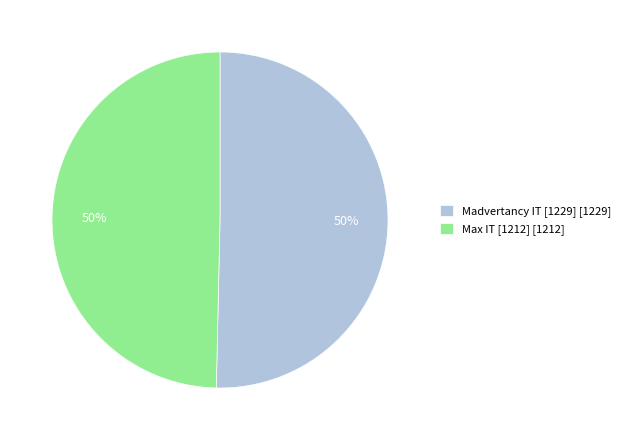

To the nearest percent, what percentage of the pie is Madvertancy IT [1229]?

50%